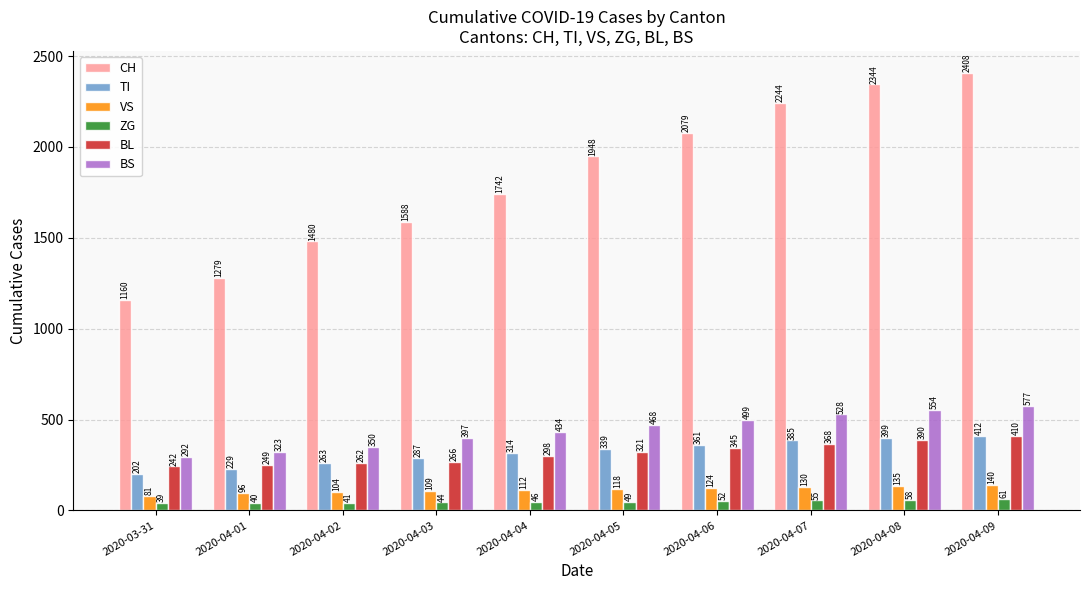

At which category does the chart reach its minimum across all series?

2020-03-31